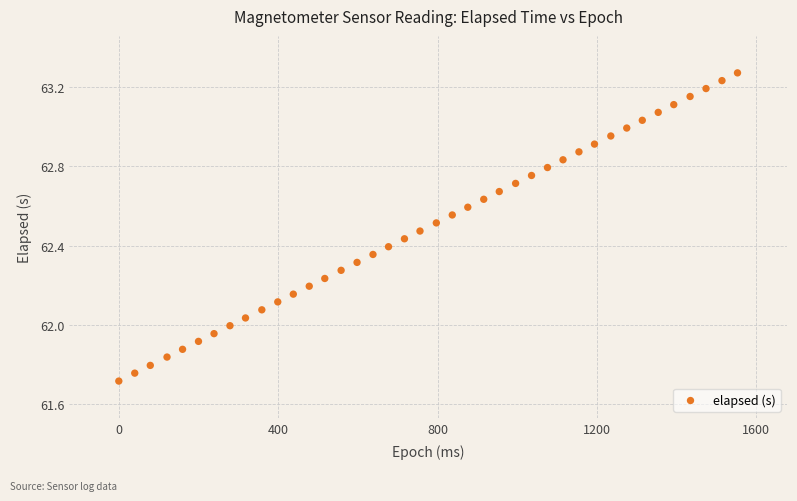

What is the range of X values (max minus min)?

1553.0